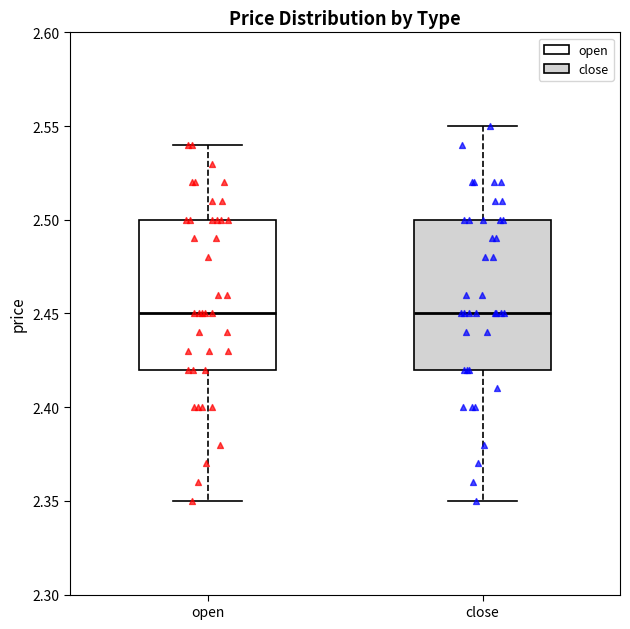

Reading left to right, read every box against the y-axis: the position of its median line, the range the box covers, and the ends of its whiskers. The values are not printed on the chart, so give them approximately, as read against the axis.

open: median 2.45, box 2.42 to 2.50, whiskers 2.35 to 2.54
close: median 2.45, box 2.42 to 2.50, whiskers 2.35 to 2.55